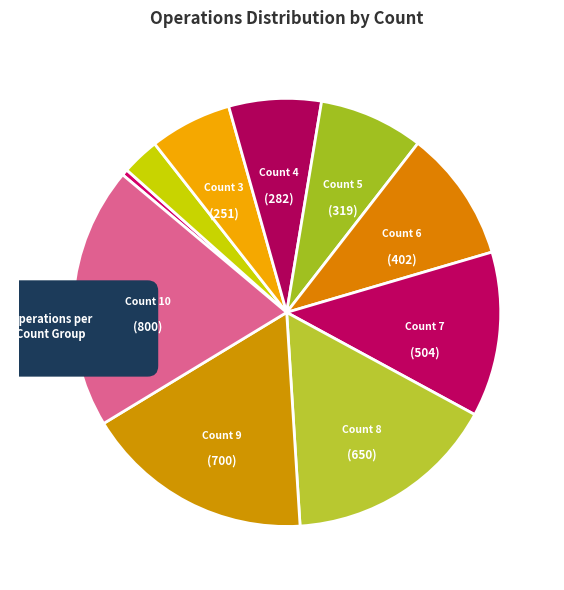

What is the ratio of the value at Count 7 to the value at Count 10?

0.6